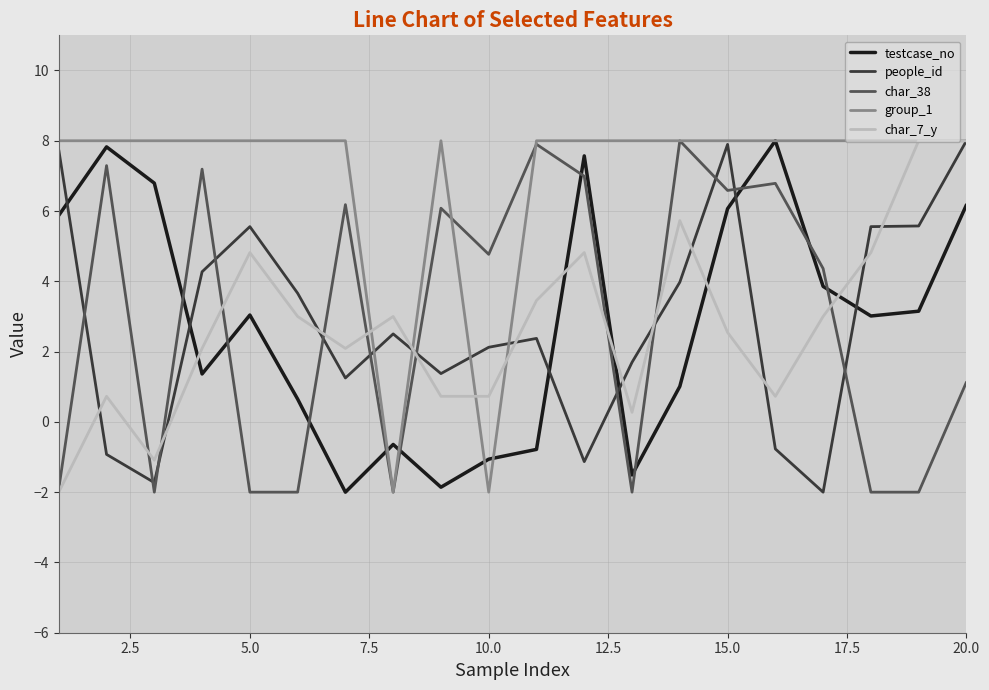

Reading left to right, what are all the values shown in this chart?

testcase_no: 5.9	7.8	6.8	1.4	3.0	0.6	-2.0	-0.6	-1.9	-1.1	-0.8	7.6	-1.5	1.0	6.1	8.0	3.9	3.0	3.1	6.2
people_id: 7.7	-0.9	-1.7	4.3	5.6	3.7	1.2	2.5	1.4	2.1	2.4	-1.1	1.7	4.0	7.9	-0.8	-2.0	5.6	5.6	8.0
char_38: -1.9	7.3	-2.0	7.2	-2.0	-2.0	6.2	-2.0	6.1	4.8	7.9	7.0	-2.0	8.0	6.6	6.8	4.4	-2.0	-2.0	1.1
group_1: 8.0	8.0	8.0	8.0	8.0	8.0	8.0	-2.0	8.0	-2.0	8.0	8.0	8.0	8.0	8.0	8.0	8.0	8.0	8.0	8.0
char_7_y: -2.0	0.7	-1.1	2.1	4.8	3.0	2.1	3.0	0.7	0.7	3.5	4.8	0.3	5.7	2.5	0.7	3.0	4.8	8.0	8.0